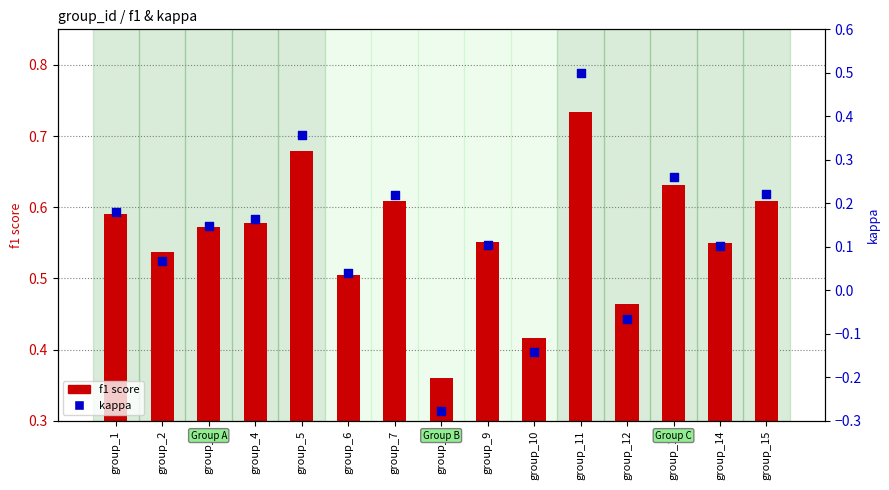

At which category is the sum across all series the highest?

group_11